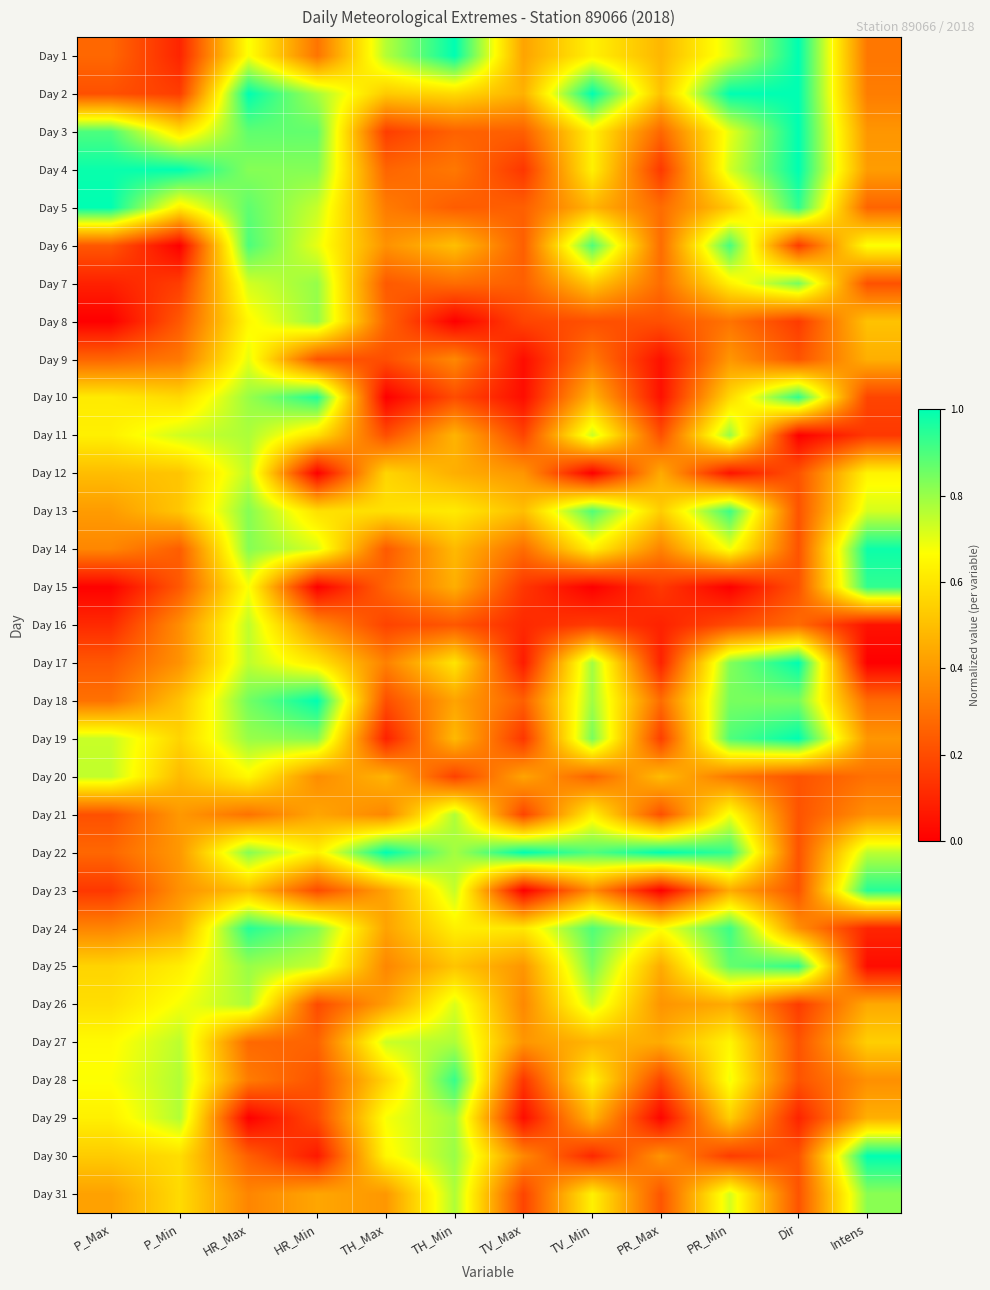

Reading left to right, extract all data points from this chart.

Day 1: P_Max=0.3	P_Min=0.1	HR_Max=0.7	HR_Min=0.3	TH_Max=0.8	TH_Min=1.0	TV_Max=0.4	TV_Min=0.6	PR_Max=0.5	PR_Min=0.7	Dir=1.0	Intens=0.3
Day 2: P_Max=0.2	P_Min=0.2	HR_Max=1.0	HR_Min=0.8	TH_Max=0.5	TH_Min=0.6	TV_Max=0.5	TV_Min=1.0	PR_Max=0.5	PR_Min=1.0	Dir=1.0	Intens=0.3
Day 3: P_Max=0.9	P_Min=0.6	HR_Max=0.9	HR_Min=0.9	TH_Max=0.2	TH_Min=0.3	TV_Max=0.3	TV_Min=0.6	PR_Max=0.3	PR_Min=0.7	Dir=1.0	Intens=0.4
Day 4: P_Max=1.0	P_Min=1.0	HR_Max=0.8	HR_Min=0.8	TH_Max=0.3	TH_Min=0.3	TV_Max=0.1	TV_Min=0.6	PR_Max=0.1	PR_Min=0.7	Dir=1.0	Intens=0.4
Day 5: P_Max=1.0	P_Min=0.6	HR_Max=0.9	HR_Min=0.7	TH_Max=0.3	TH_Min=0.2	TV_Max=0.3	TV_Min=0.5	PR_Max=0.3	PR_Min=0.5	Dir=0.9	Intens=0.3
Day 6: P_Max=0.2	P_Min=0.0	HR_Max=0.9	HR_Min=0.7	TH_Max=0.4	TH_Min=0.5	TV_Max=0.3	TV_Min=0.9	PR_Max=0.3	PR_Min=0.9	Dir=0.2	Intens=0.7
Day 7: P_Max=0.1	P_Min=0.2	HR_Max=0.7	HR_Min=0.8	TH_Max=0.2	TH_Min=0.3	TV_Max=0.3	TV_Min=0.5	PR_Max=0.3	PR_Min=0.6	Dir=0.8	Intens=0.2
Day 8: P_Max=0.0	P_Min=0.2	HR_Max=0.7	HR_Min=0.8	TH_Max=0.3	TH_Min=0.0	TV_Max=0.2	TV_Min=0.2	PR_Max=0.2	PR_Min=0.3	Dir=0.2	Intens=0.5
Day 9: P_Max=0.3	P_Min=0.3	HR_Max=0.7	HR_Min=0.2	TH_Max=0.2	TH_Min=0.4	TV_Max=0.0	TV_Min=0.3	PR_Max=0.0	PR_Min=0.4	Dir=0.2	Intens=0.5
Day 10: P_Max=0.6	P_Min=0.6	HR_Max=0.8	HR_Min=1.0	TH_Max=0.0	TH_Min=0.2	TV_Max=0.0	TV_Min=0.5	PR_Max=0.0	PR_Min=0.6	Dir=0.9	Intens=0.2
Day 11: P_Max=0.6	P_Min=0.7	HR_Max=0.8	HR_Min=0.6	TH_Max=0.2	TH_Min=0.5	TV_Max=0.2	TV_Min=0.7	PR_Max=0.2	PR_Min=0.8	Dir=0.0	Intens=0.1
Day 12: P_Max=0.5	P_Min=0.5	HR_Max=0.8	HR_Min=0.0	TH_Max=0.6	TH_Min=0.5	TV_Max=0.4	TV_Min=0.0	PR_Max=0.4	PR_Min=0.1	Dir=0.2	Intens=0.6
Day 13: P_Max=0.4	P_Min=0.5	HR_Max=0.8	HR_Min=0.6	TH_Max=0.6	TH_Min=0.6	TV_Max=0.5	TV_Min=0.9	PR_Max=0.5	PR_Min=0.9	Dir=0.2	Intens=0.7
Day 14: P_Max=0.4	P_Min=0.2	HR_Max=0.8	HR_Min=0.7	TH_Max=0.2	TH_Min=0.5	TV_Max=0.3	TV_Min=0.6	PR_Max=0.3	PR_Min=0.7	Dir=0.2	Intens=1.0
Day 15: P_Max=0.0	P_Min=0.2	HR_Max=0.7	HR_Min=0.0	TH_Max=0.3	TH_Min=0.5	TV_Max=0.1	TV_Min=0.0	PR_Max=0.1	PR_Min=0.0	Dir=0.2	Intens=0.9
Day 16: P_Max=0.1	P_Min=0.4	HR_Max=0.8	HR_Min=0.4	TH_Max=0.2	TH_Min=0.2	TV_Max=0.1	TV_Min=0.2	PR_Max=0.1	PR_Min=0.2	Dir=0.3	Intens=0.0
Day 17: P_Max=0.2	P_Min=0.4	HR_Max=0.8	HR_Min=0.6	TH_Max=0.3	TH_Min=0.6	TV_Max=0.1	TV_Min=0.8	PR_Max=0.1	PR_Min=0.8	Dir=1.0	Intens=0.0
Day 18: P_Max=0.3	P_Min=0.5	HR_Max=0.8	HR_Min=1.0	TH_Max=0.2	TH_Min=0.4	TV_Max=0.3	TV_Min=0.8	PR_Max=0.3	PR_Min=0.8	Dir=0.8	Intens=0.3
Day 19: P_Max=0.7	P_Min=0.6	HR_Max=0.8	HR_Min=0.8	TH_Max=0.1	TH_Min=0.5	TV_Max=0.1	TV_Min=0.8	PR_Max=0.2	PR_Min=0.9	Dir=1.0	Intens=0.4
Day 20: P_Max=0.7	P_Min=0.5	HR_Max=0.7	HR_Min=0.4	TH_Max=0.5	TH_Min=0.2	TV_Max=0.4	TV_Min=0.3	PR_Max=0.5	PR_Min=0.3	Dir=0.2	Intens=0.3
Day 21: P_Max=0.2	P_Min=0.4	HR_Max=0.3	HR_Min=0.4	TH_Max=0.4	TH_Min=0.8	TV_Max=0.2	TV_Min=0.6	PR_Max=0.2	PR_Min=0.7	Dir=0.2	Intens=0.4
Day 22: P_Max=0.3	P_Min=0.4	HR_Max=0.8	HR_Min=0.6	TH_Max=1.0	TH_Min=0.8	TV_Max=1.0	TV_Min=0.9	PR_Max=1.0	PR_Min=0.9	Dir=0.2	Intens=0.8
Day 23: P_Max=0.1	P_Min=0.4	HR_Max=0.5	HR_Min=0.2	TH_Max=0.4	TH_Min=0.7	TV_Max=0.0	TV_Min=0.4	PR_Max=0.0	PR_Min=0.4	Dir=0.2	Intens=1.0
Day 24: P_Max=0.3	P_Min=0.5	HR_Max=0.9	HR_Min=0.8	TH_Max=0.4	TH_Min=0.6	TV_Max=0.6	TV_Min=0.9	PR_Max=0.7	PR_Min=0.9	Dir=0.4	Intens=0.1
Day 25: P_Max=0.6	P_Min=0.6	HR_Max=0.8	HR_Min=0.7	TH_Max=0.4	TH_Min=0.5	TV_Max=0.4	TV_Min=0.8	PR_Max=0.4	PR_Min=0.9	Dir=0.9	Intens=0.0
Day 26: P_Max=0.6	P_Min=0.7	HR_Max=0.8	HR_Min=0.2	TH_Max=0.4	TH_Min=0.7	TV_Max=0.4	TV_Min=0.7	PR_Max=0.4	PR_Min=0.4	Dir=0.2	Intens=0.4
Day 27: P_Max=0.7	P_Min=0.8	HR_Max=0.3	HR_Min=0.3	TH_Max=0.7	TH_Min=0.8	TV_Max=0.4	TV_Min=0.5	PR_Max=0.4	PR_Min=0.6	Dir=0.2	Intens=0.5
Day 28: P_Max=0.7	P_Min=0.8	HR_Max=0.3	HR_Min=0.2	TH_Max=0.6	TH_Min=0.9	TV_Max=0.1	TV_Min=0.6	PR_Max=0.2	PR_Min=0.7	Dir=0.2	Intens=0.4
Day 29: P_Max=0.6	P_Min=0.8	HR_Max=0.0	HR_Min=0.2	TH_Max=0.7	TH_Min=0.8	TV_Max=0.0	TV_Min=0.5	PR_Max=0.0	PR_Min=0.5	Dir=0.1	Intens=0.5
Day 30: P_Max=0.5	P_Min=0.6	HR_Max=0.2	HR_Min=0.1	TH_Max=0.6	TH_Min=0.8	TV_Max=0.4	TV_Min=0.1	PR_Max=0.4	PR_Min=0.2	Dir=0.2	Intens=1.0
Day 31: P_Max=0.4	P_Min=0.6	HR_Max=0.3	HR_Min=0.4	TH_Max=0.4	TH_Min=0.8	TV_Max=0.2	TV_Min=0.6	PR_Max=0.2	PR_Min=0.7	Dir=0.2	Intens=0.8